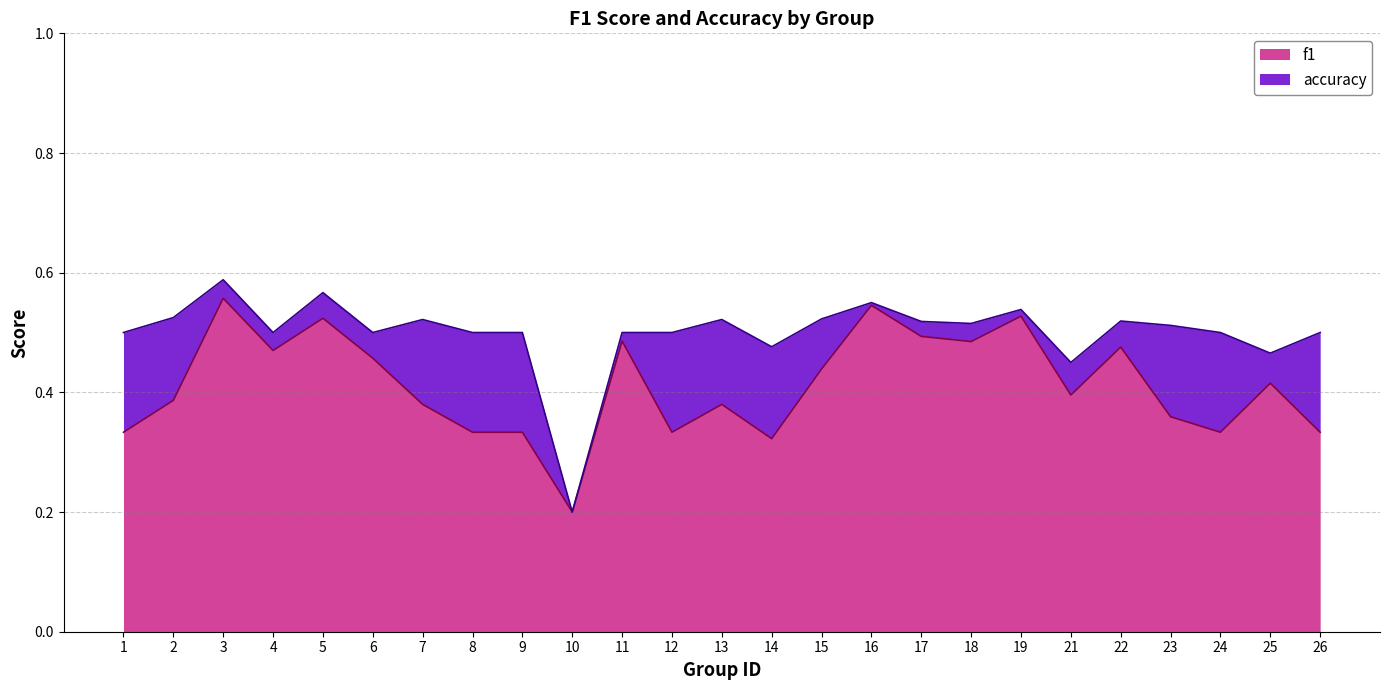

Read the accuracy value at 19.

0.5